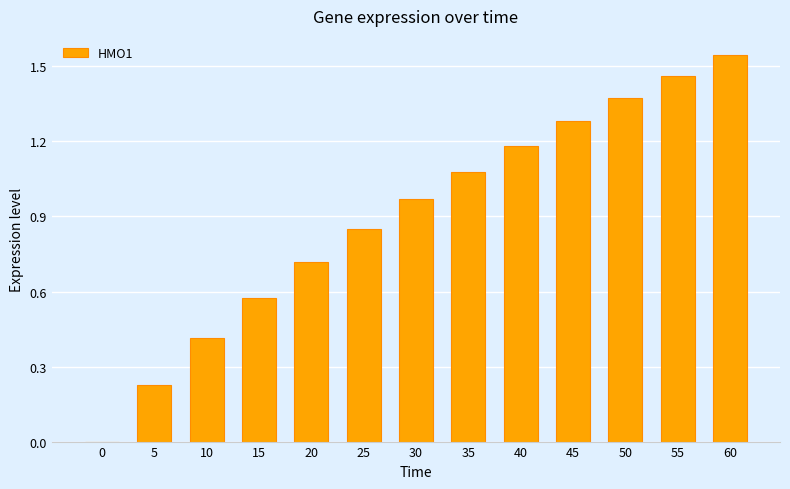

What is the sum of the values at 30 and 45?

2.2